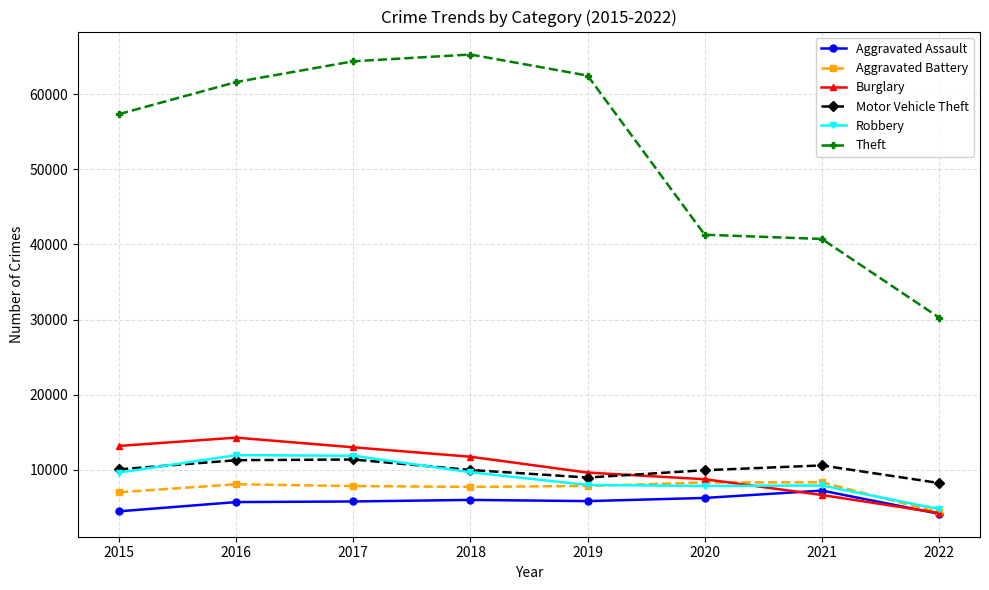

True or false: Aggravated Assault has a value of 5793 at 2017.

True